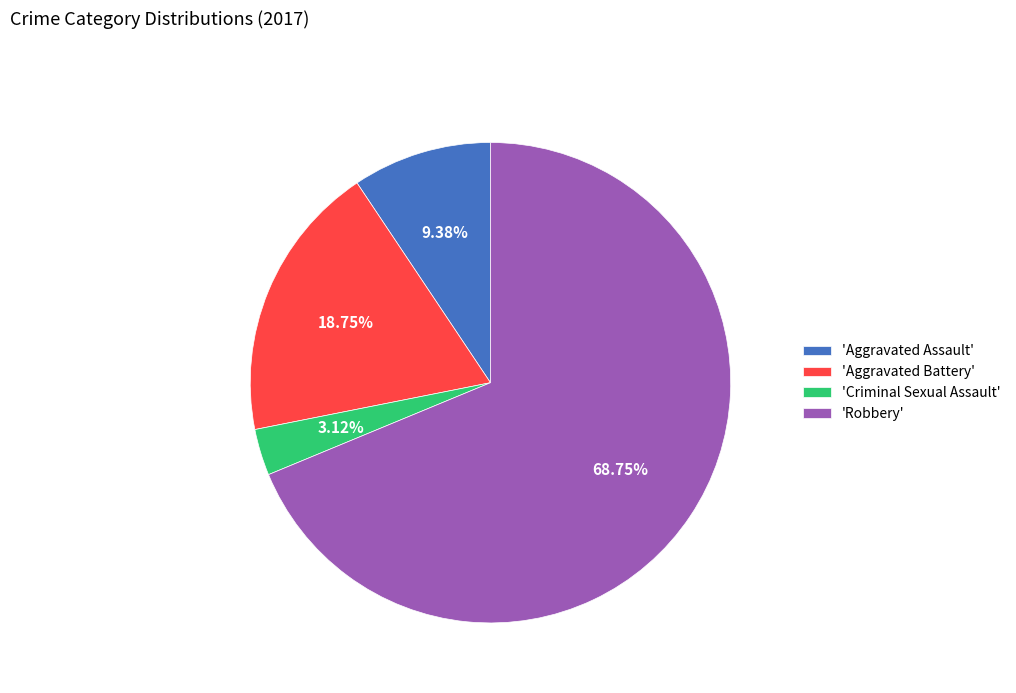

Between 'Aggravated Assault' and 'Criminal Sexual Assault', which is larger?

'Aggravated Assault'